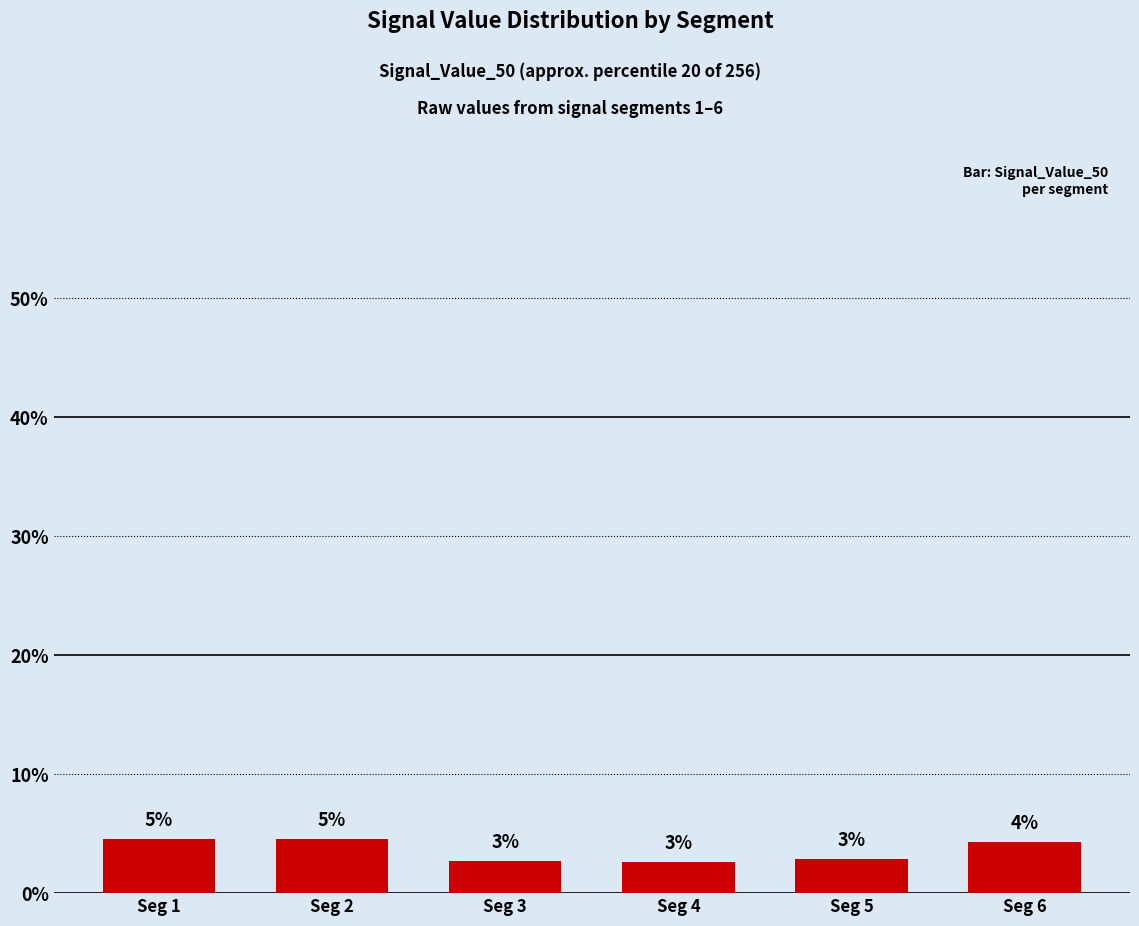

True or false: the data shows 0.1 at Seg 6.

False